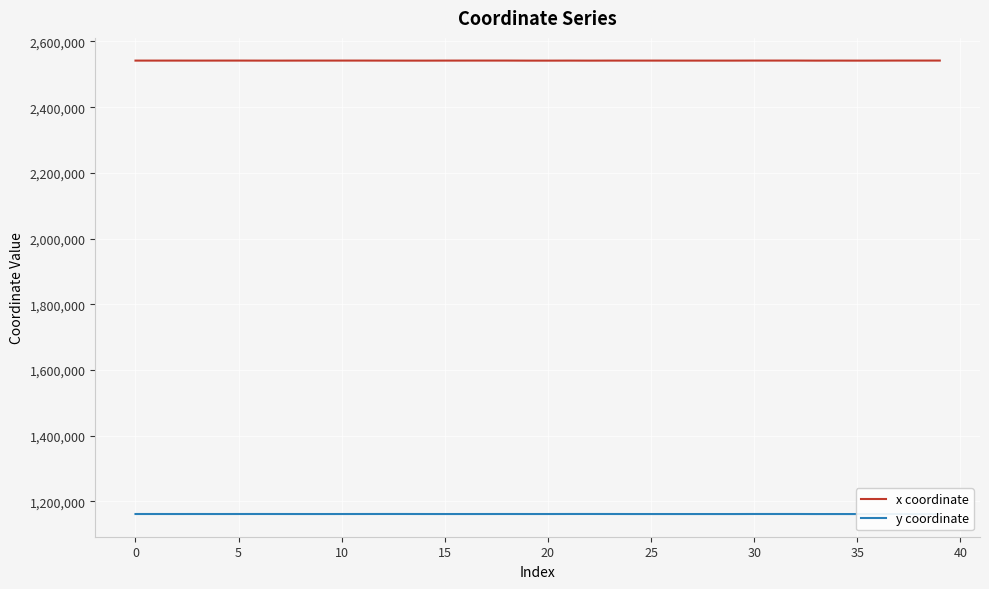

What is the value of the y coordinate point at the 28th from the left?

1161356.2